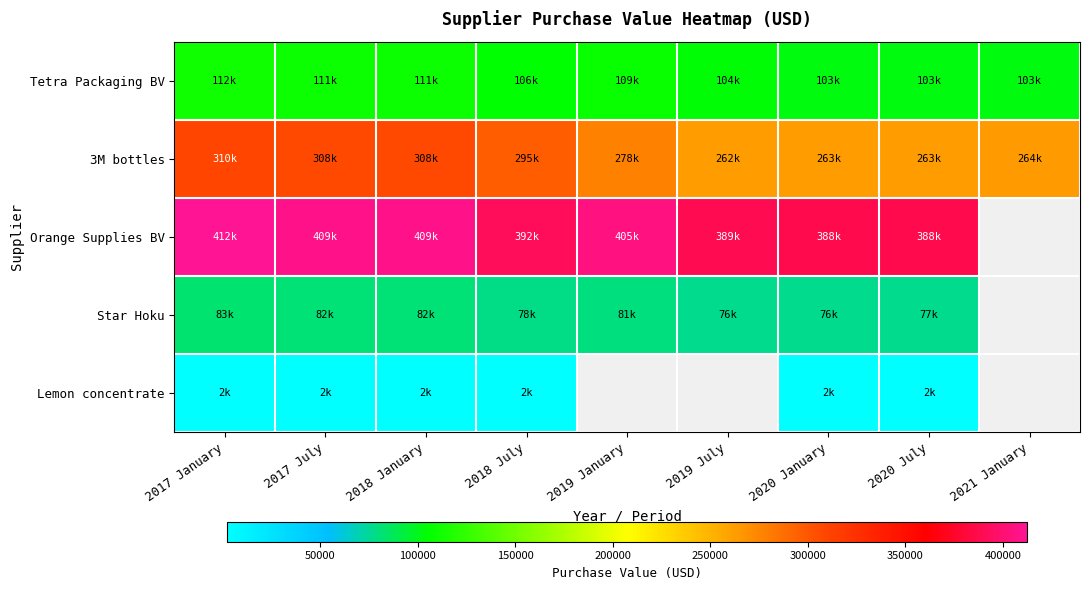

Rank the categories by Tetra Packaging BV value from highest to lowest.

2017 January, 2017 July, 2018 January, 2019 January, 2018 July, 2019 July, 2020 January, 2020 July, 2021 January